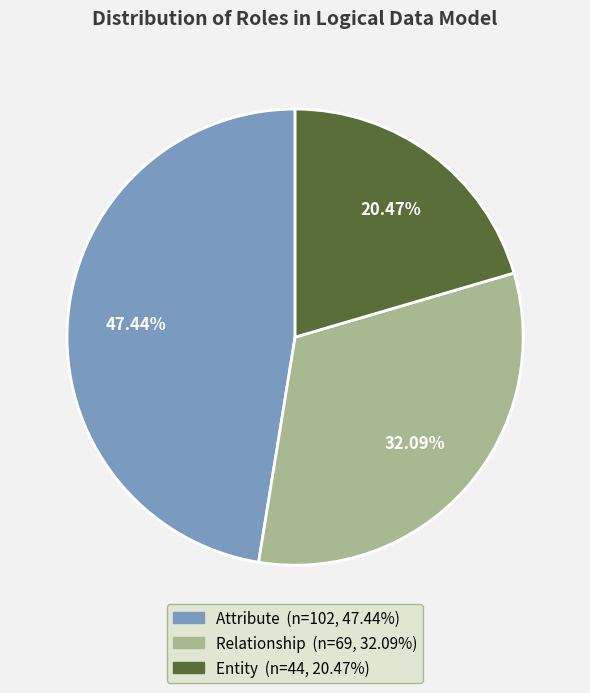

How many slices are in this pie chart?

3